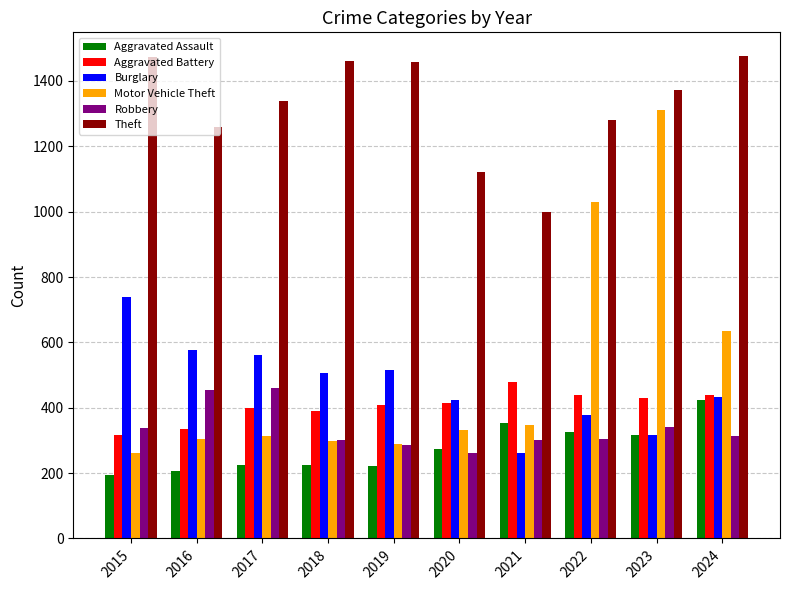

What is the difference between the Burglary values at 2022 and 2020?

46